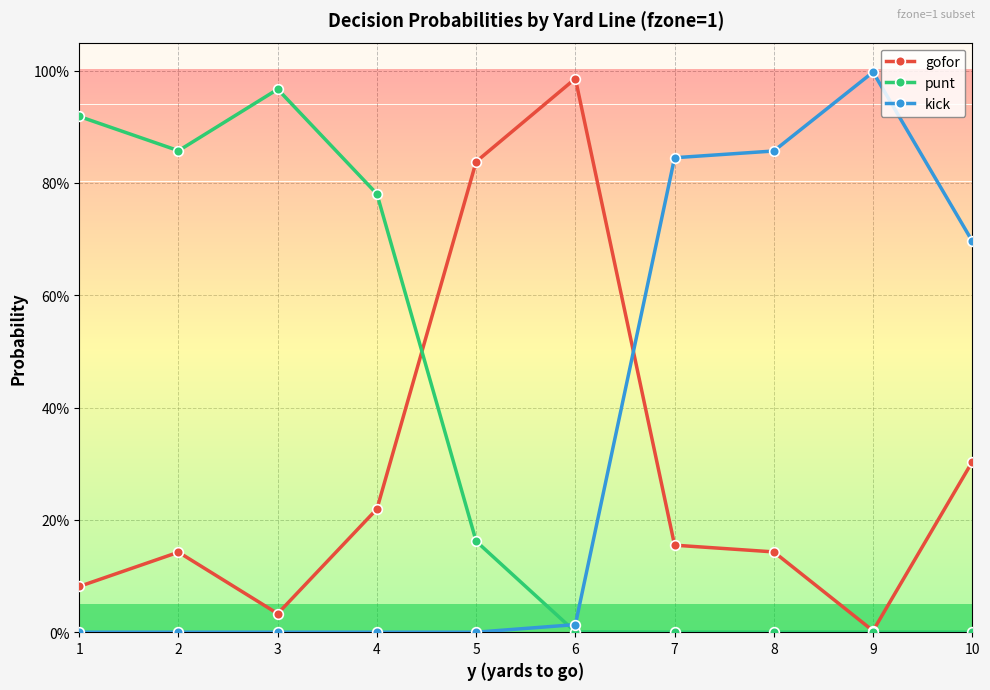

After their last crossing, which series has the higher values: kick or punt?

kick